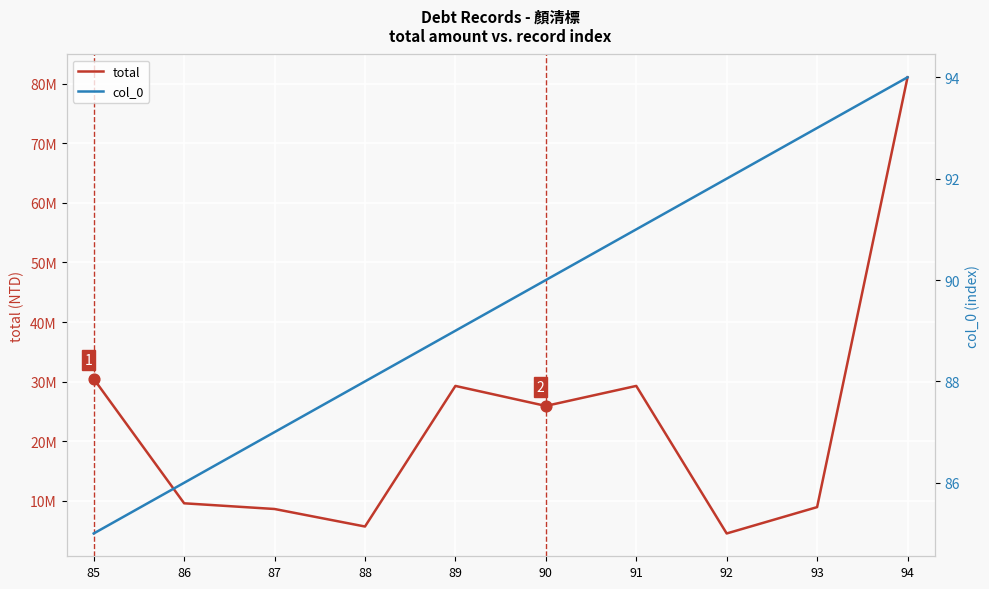

At how many categories does at least one series exceed 73623865?

1